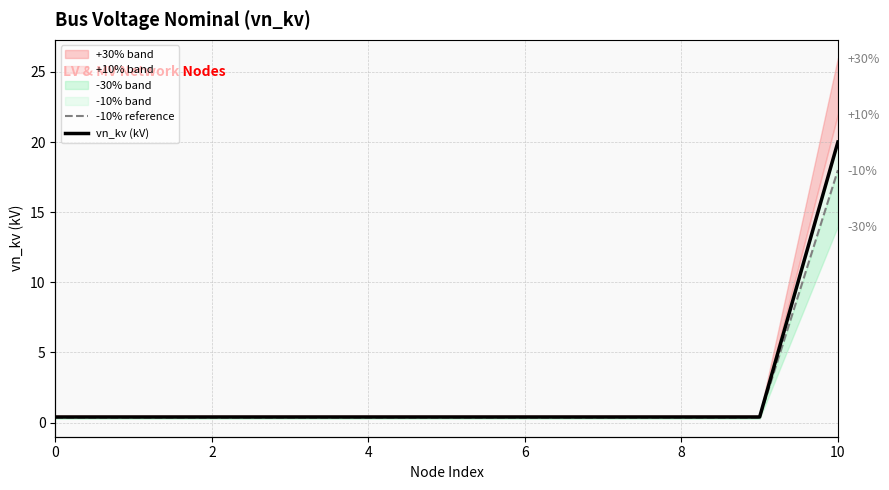

What value does the -10% reference series have at 6?

0.4